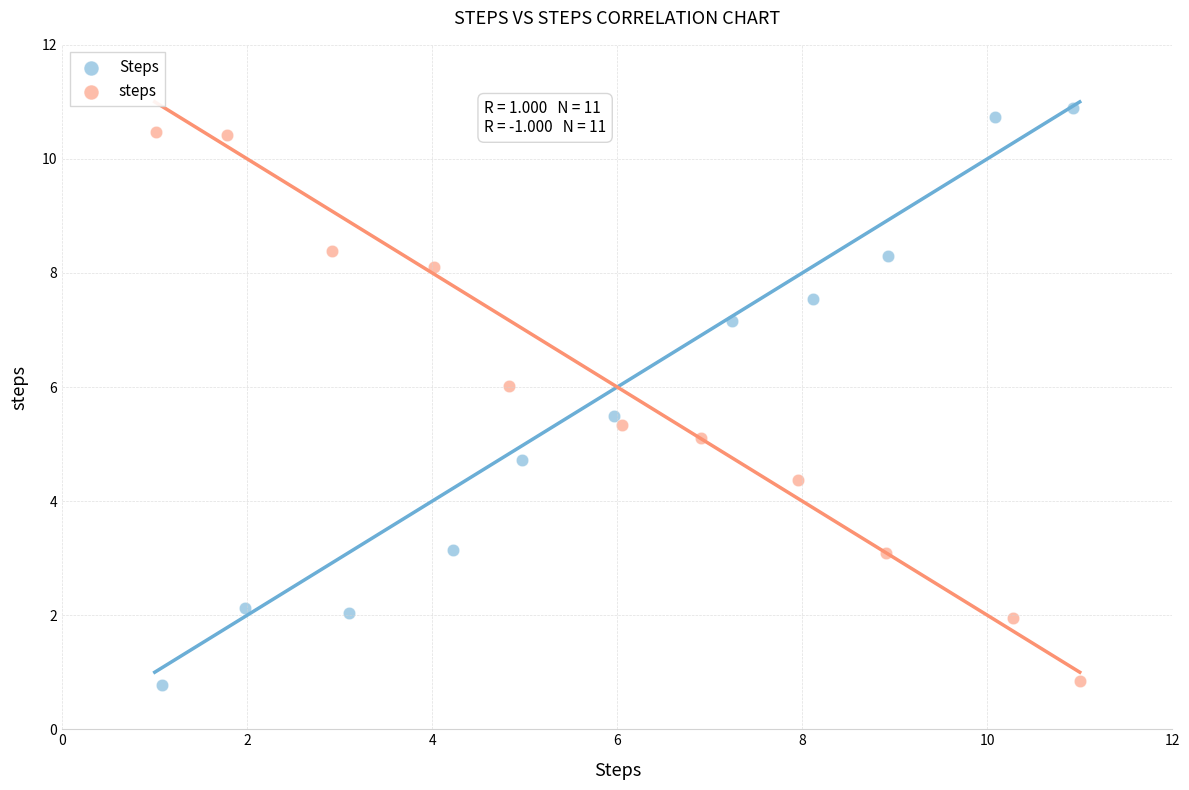

Which series has the largest Y range (max minus min)?

Steps